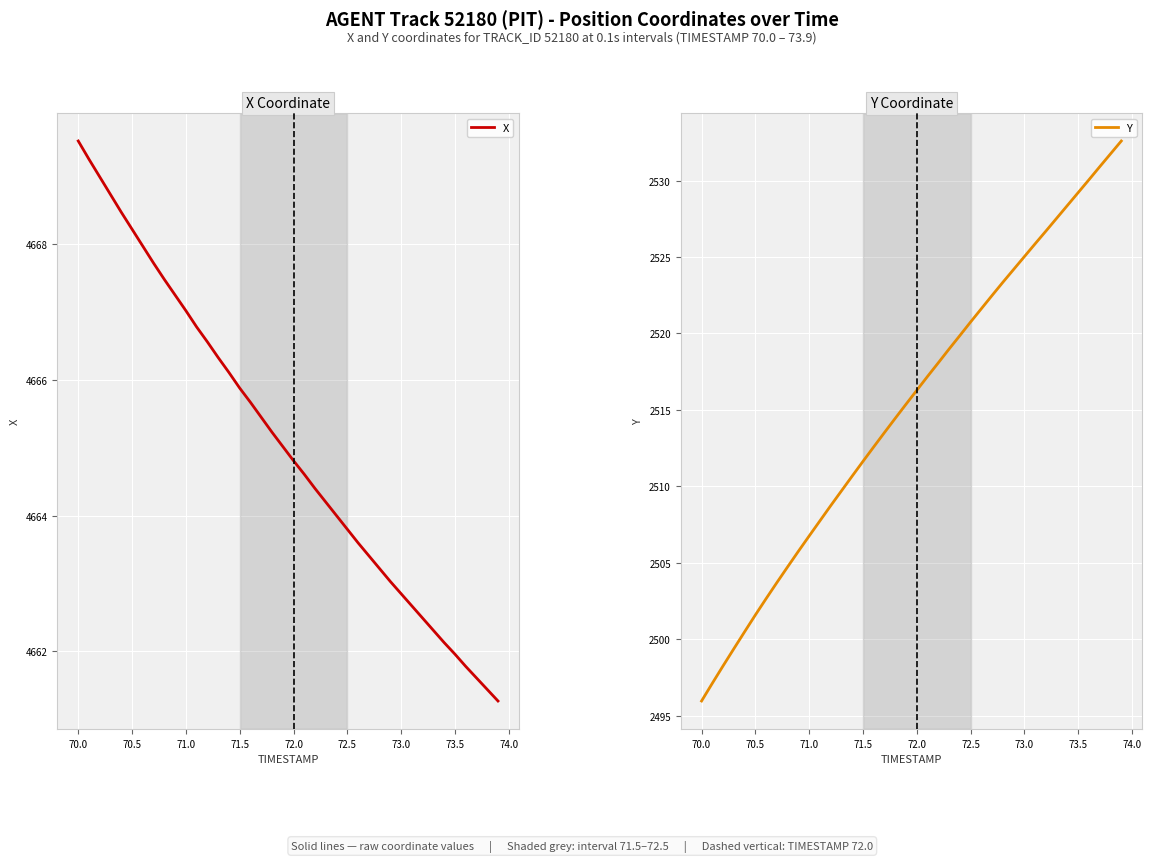

True or false: Y and X cross at least once.

False